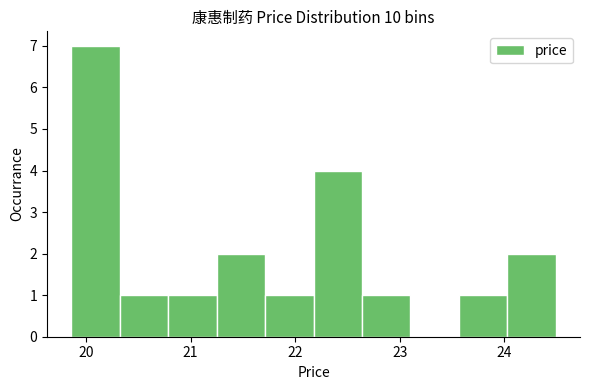

How tall is the bar that spans 22.6 to 23.1 on the x-axis? Neither the bar edges nor the heights are printed on the chart, so give them approximately, as read against the axes.

1